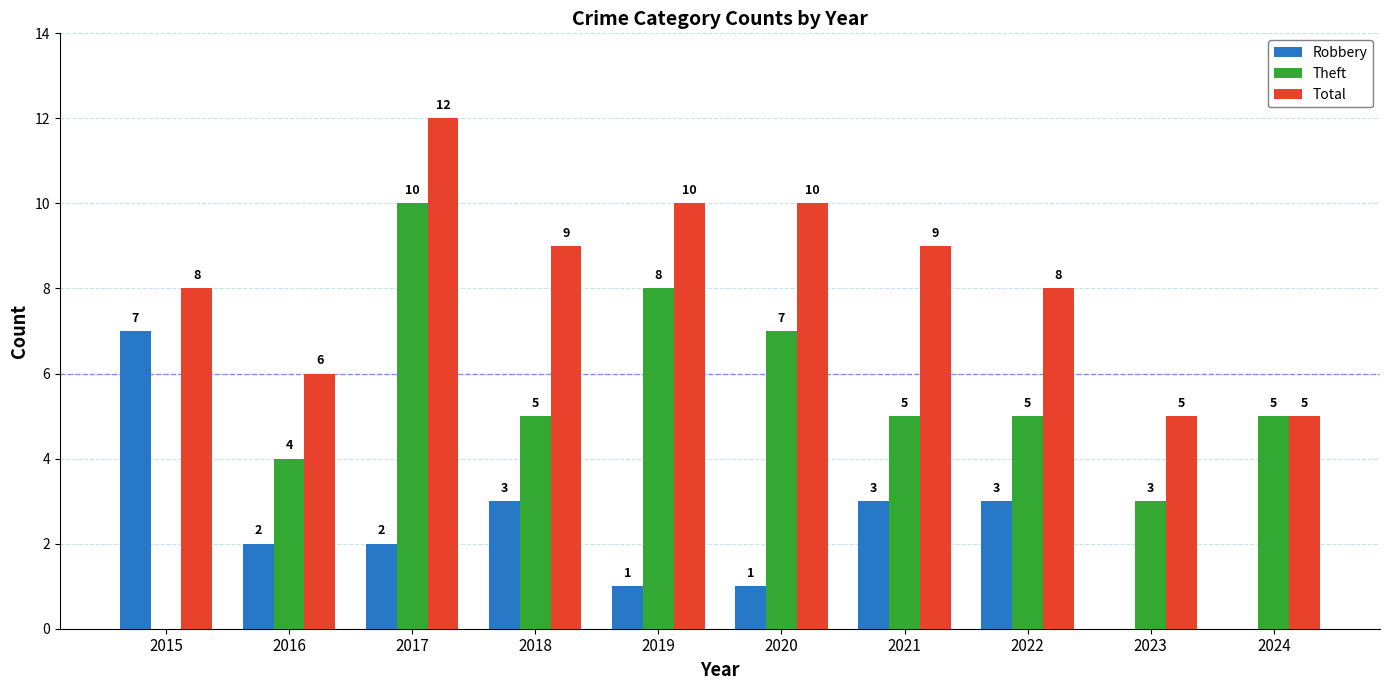

How many data points does each series have?

10